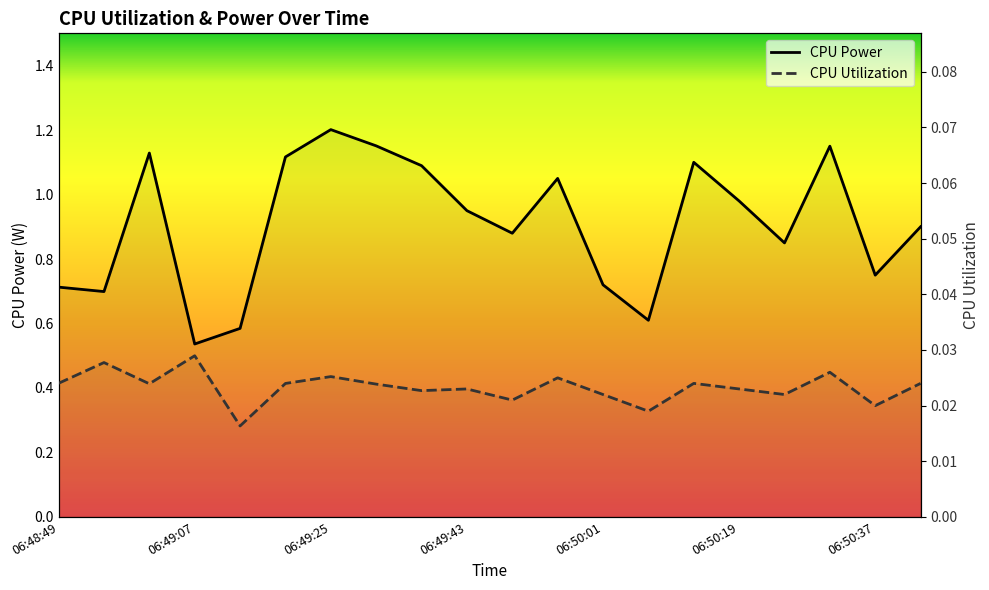

What position from the left is 06:49:43?

10